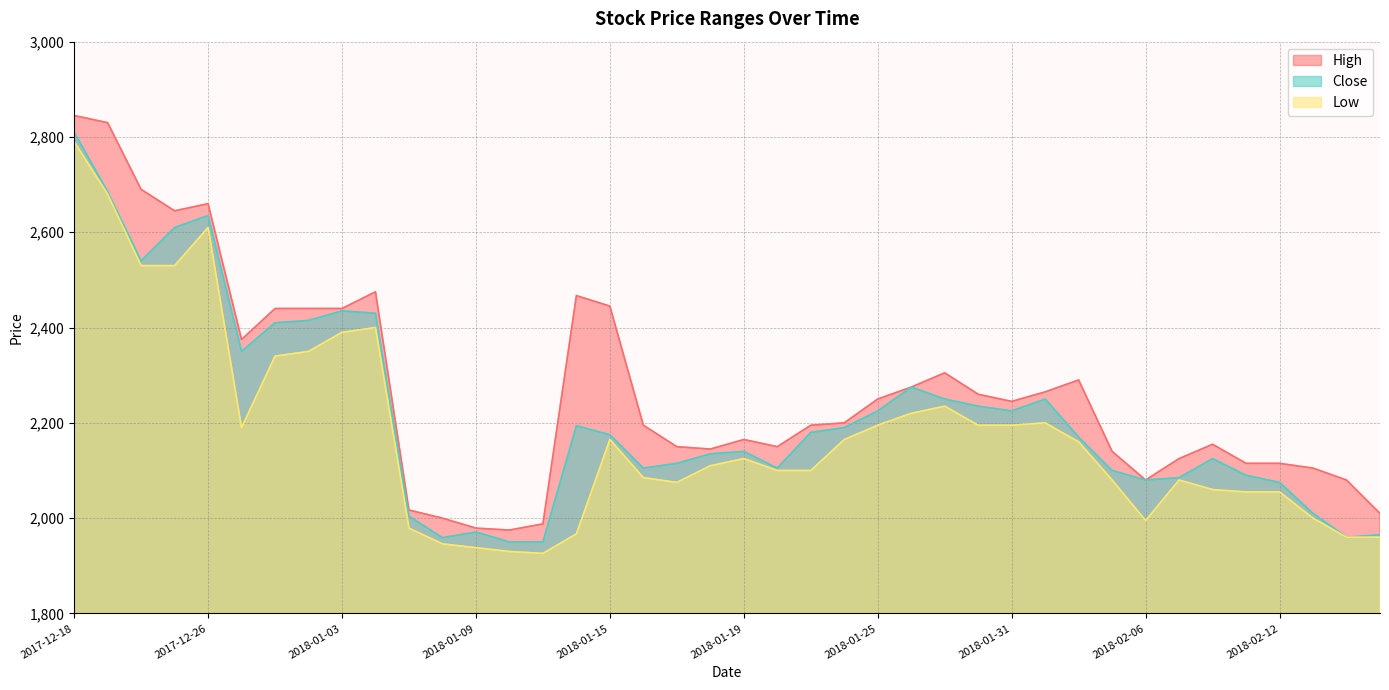

Is it true that Close equals 2175 at 2018-01-15?

True